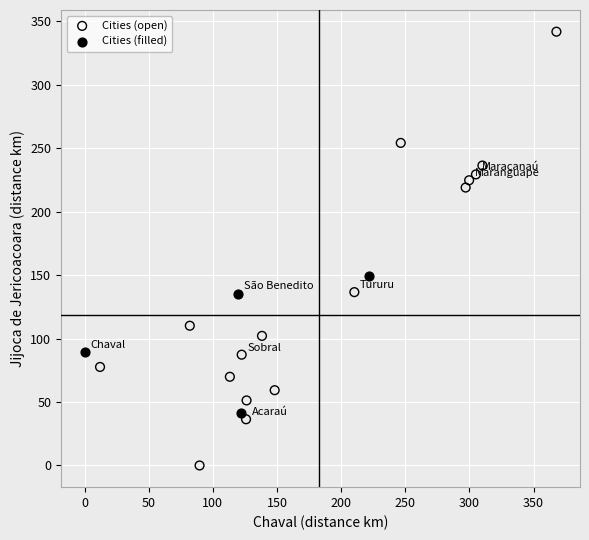

What are all the series names shown in the legend?

Cities (open), Cities (filled)